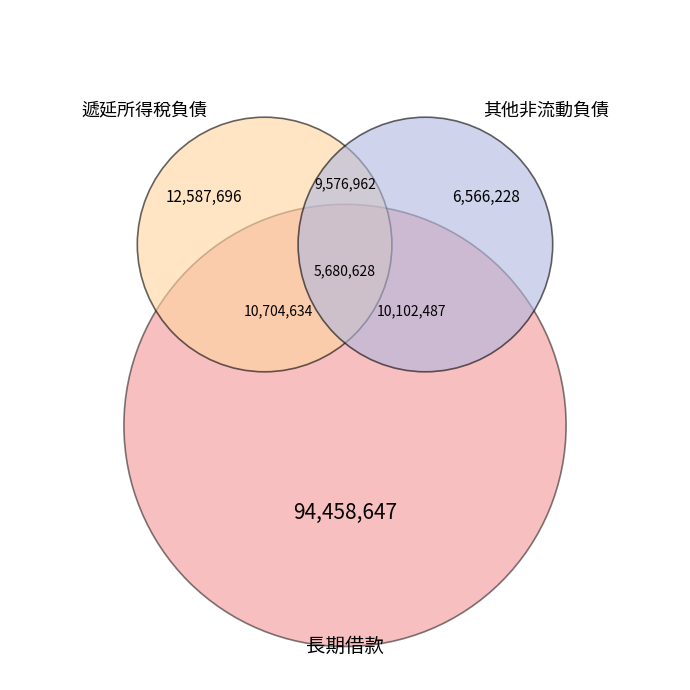

How many segments does this pie chart have?

3